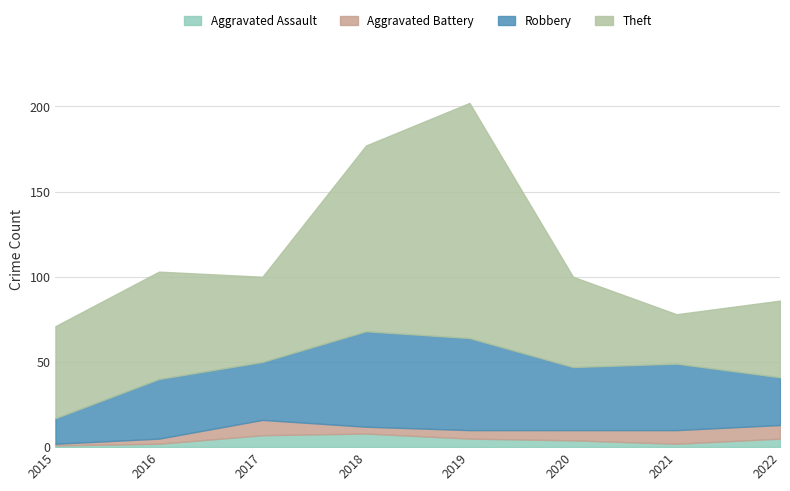

Where is the first local maximum for Robbery?

2016